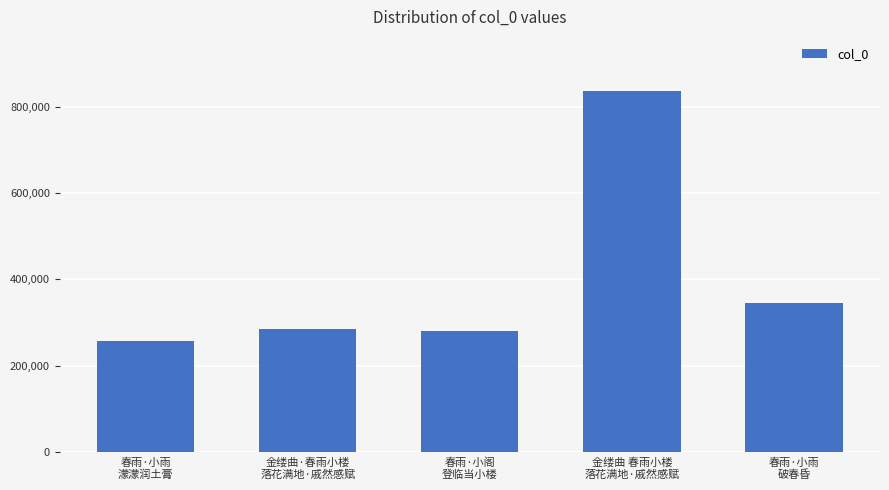

What position from the left is 春雨·小阁
登临当小楼?

3